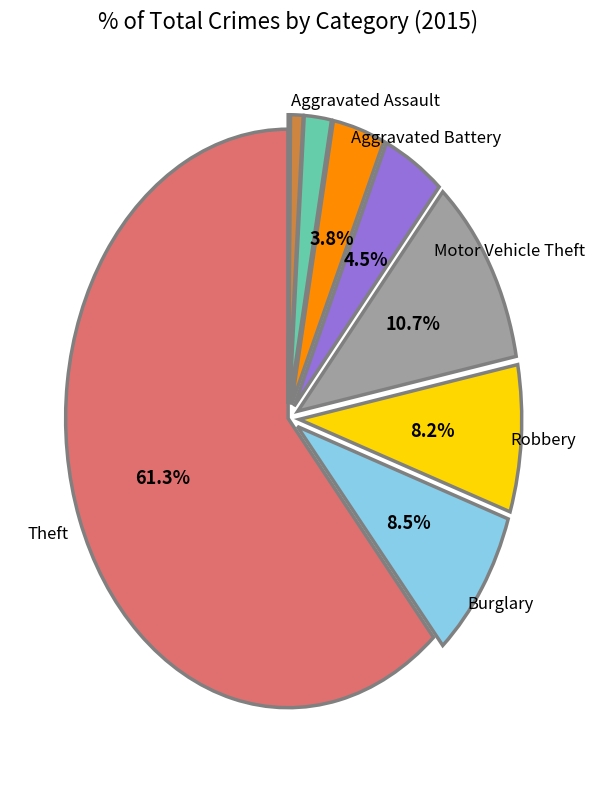

Is there a majority slice in this chart?

Yes